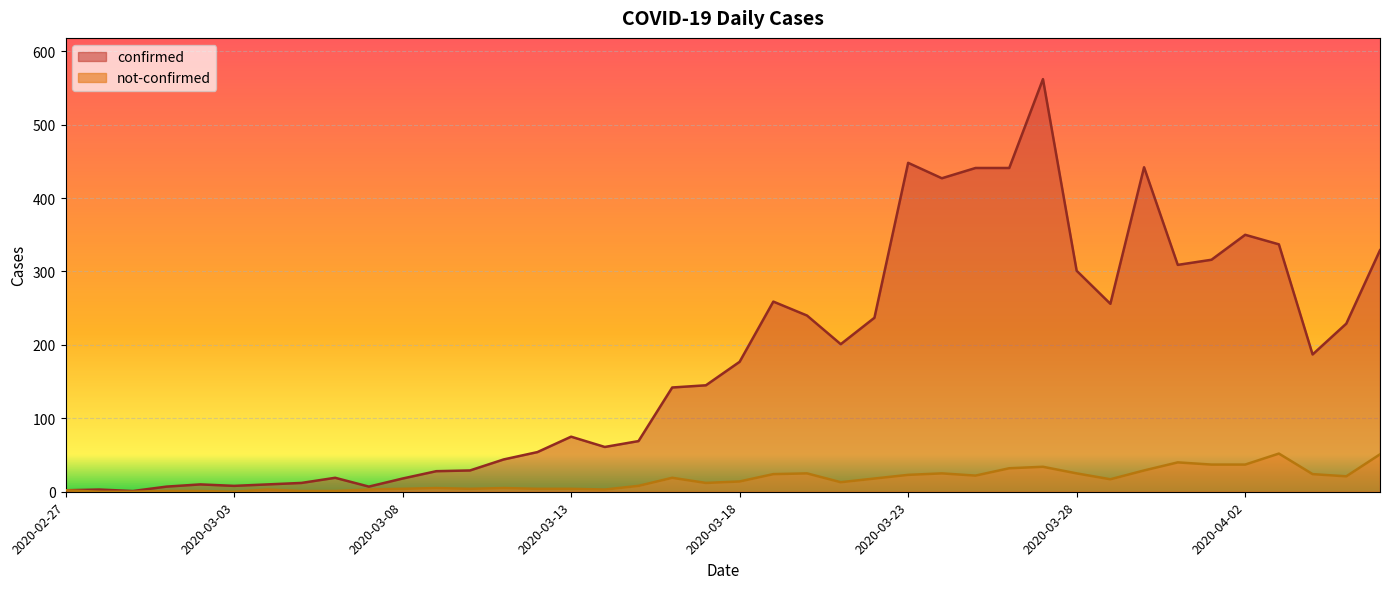

Is the value of not-confirmed at 2020-03-21 greater than the value of confirmed at 2020-03-28?

No